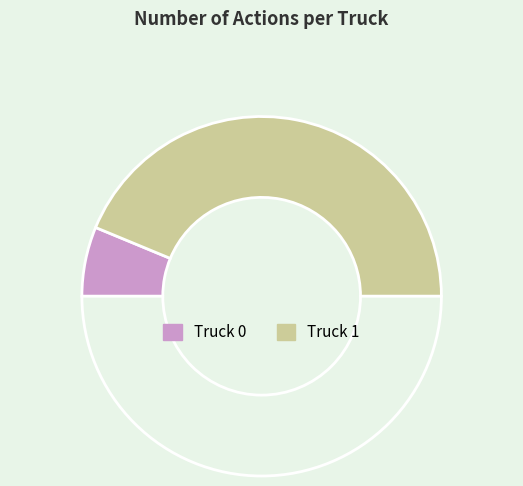

Is there a majority slice in this chart?

Yes